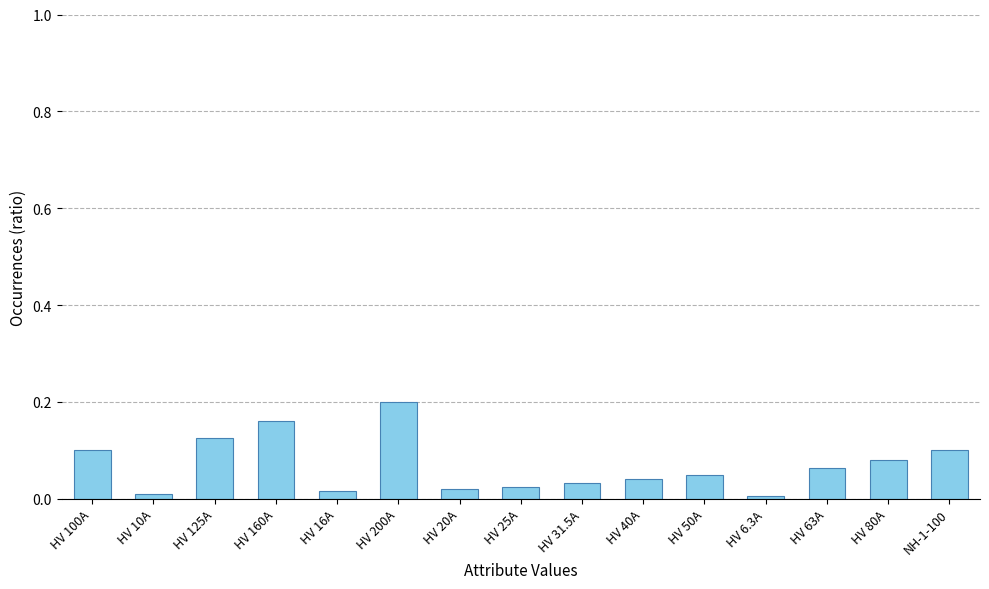

Is it true that the value at HV 40A is 0.0?

True